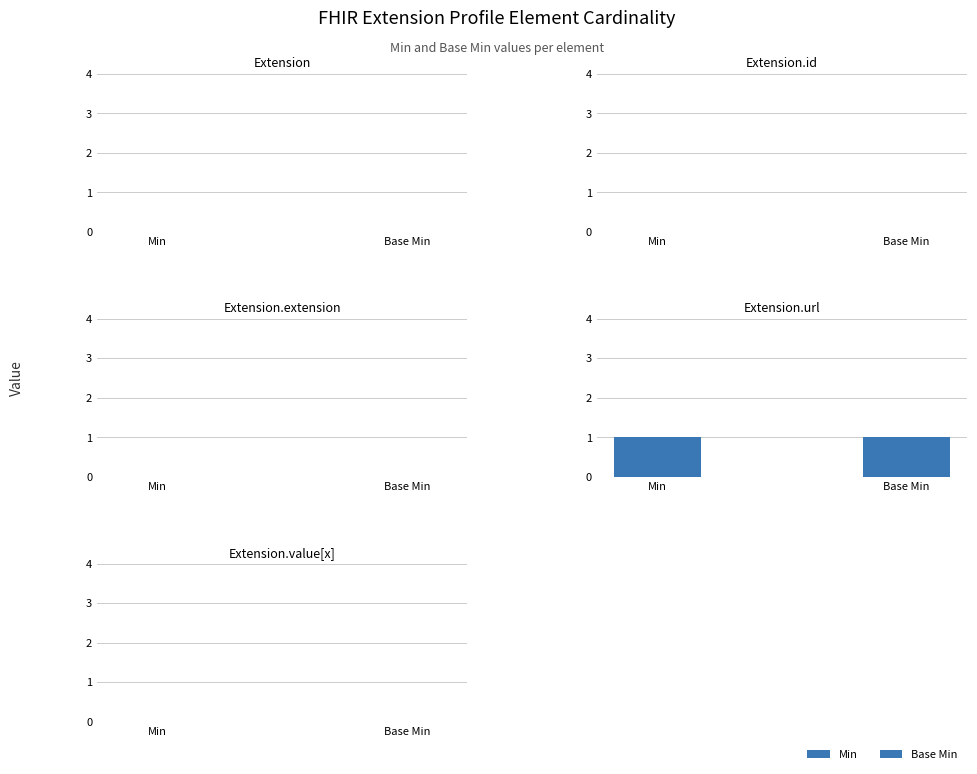

How many bars are there in total?

10